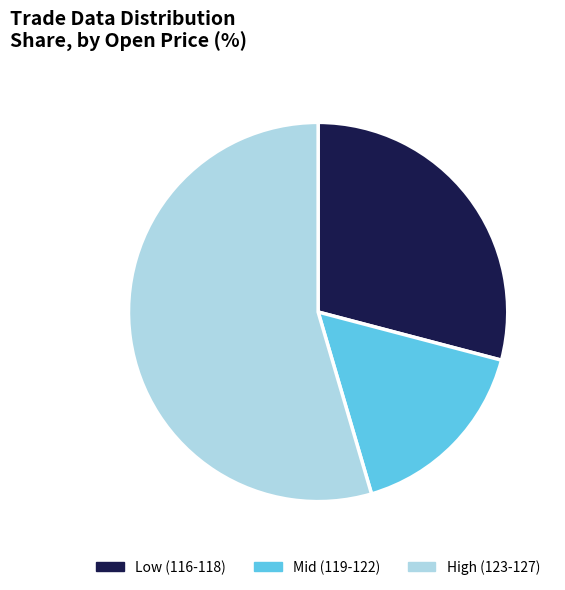

Which slice represents more than half of the pie?

High (123-127)